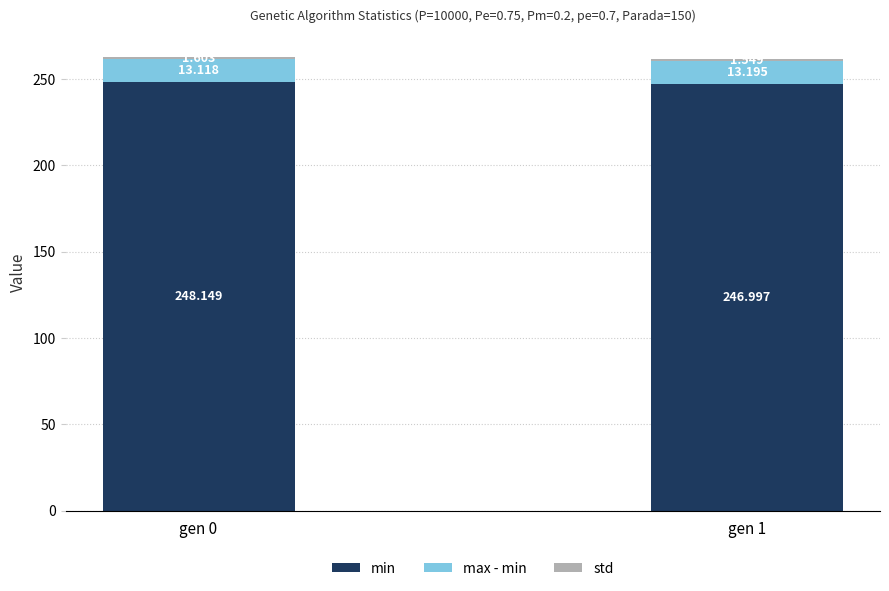

How many values in the min series exceed 248?

1